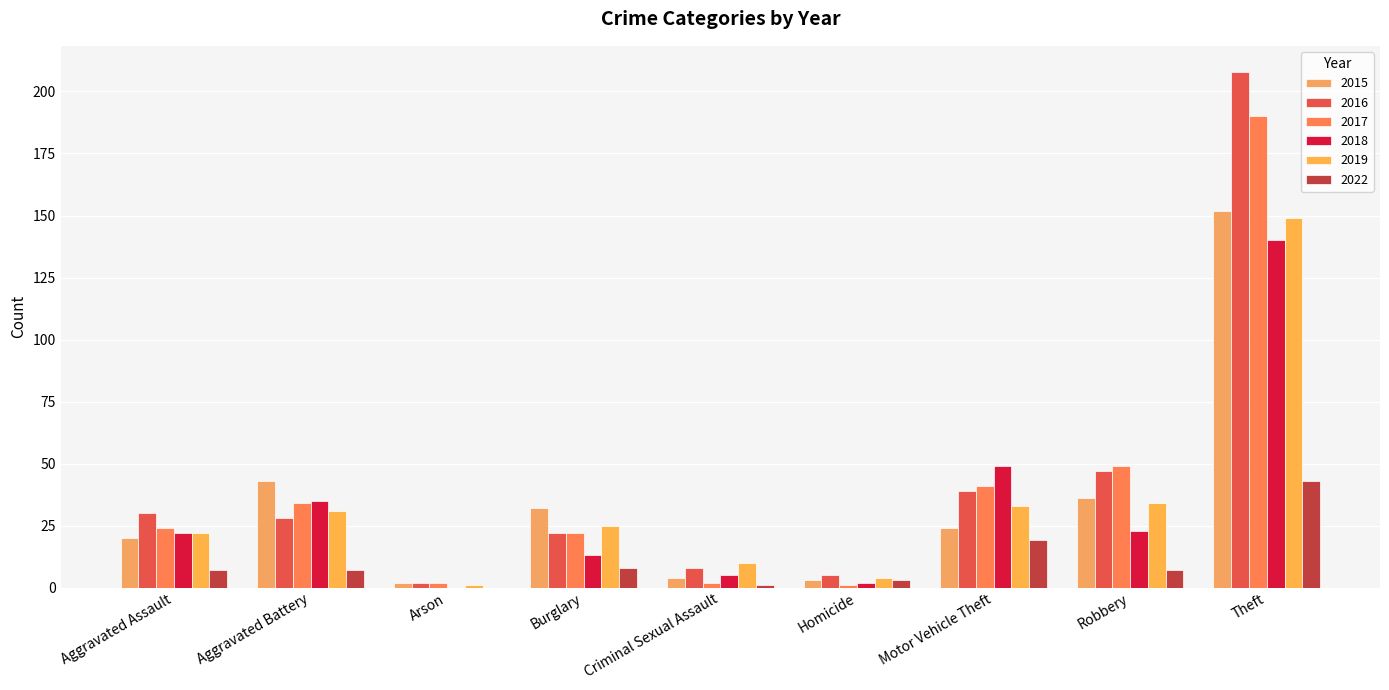

List the labels in order of 2019 value, largest first.

Theft, Robbery, Motor Vehicle Theft, Aggravated Battery, Burglary, Aggravated Assault, Criminal Sexual Assault, Homicide, Arson